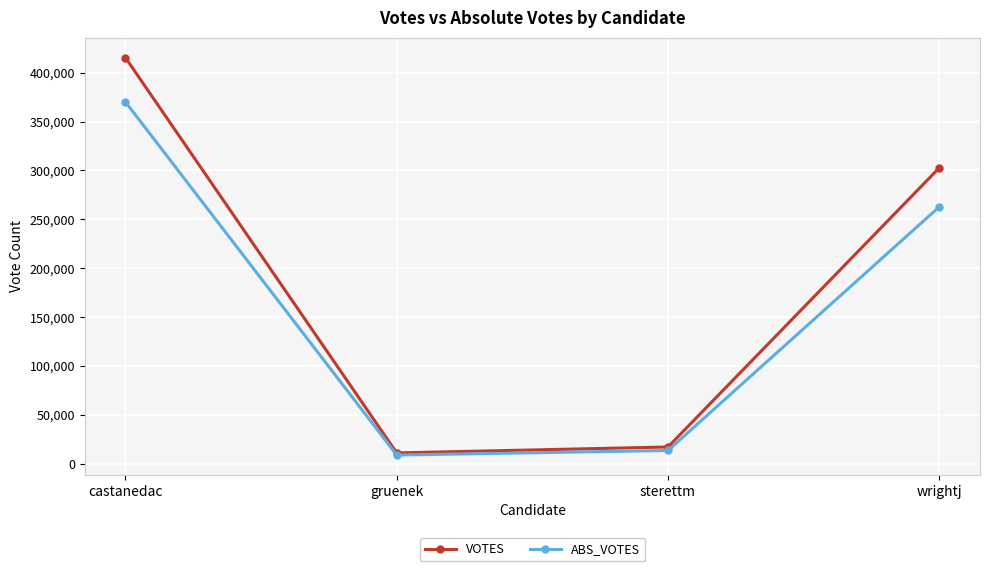

At which label is ABS_VOTES closest to 189453?

wrightj